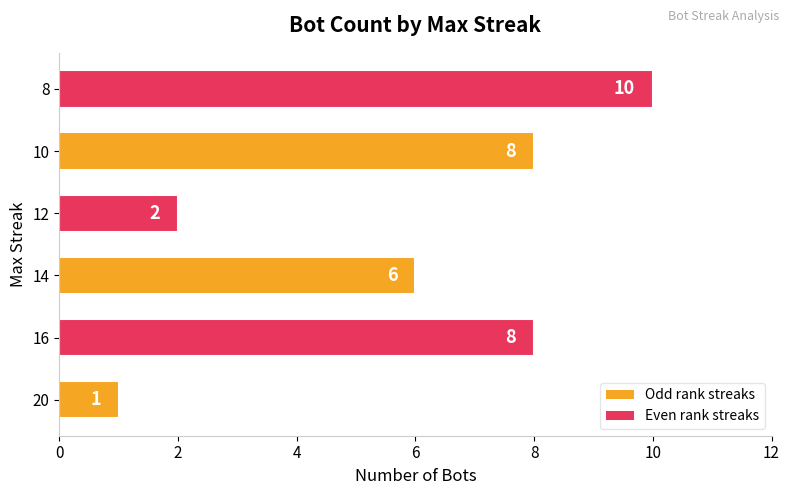

The value at 8 is 15. True or false?

False